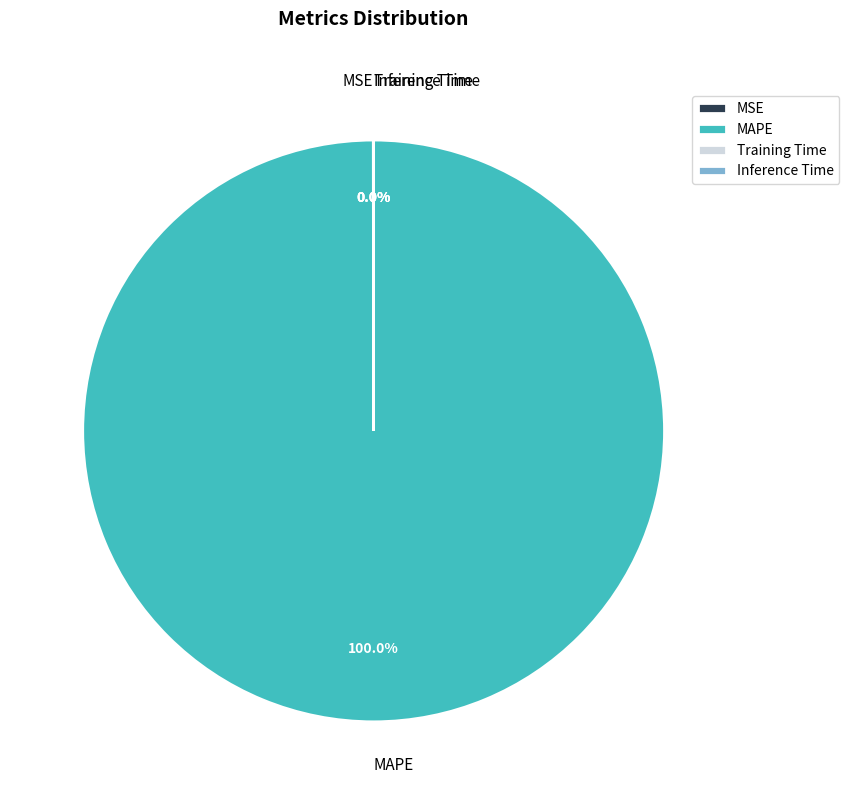

Does MAPE account for over 50% of the chart?

Yes